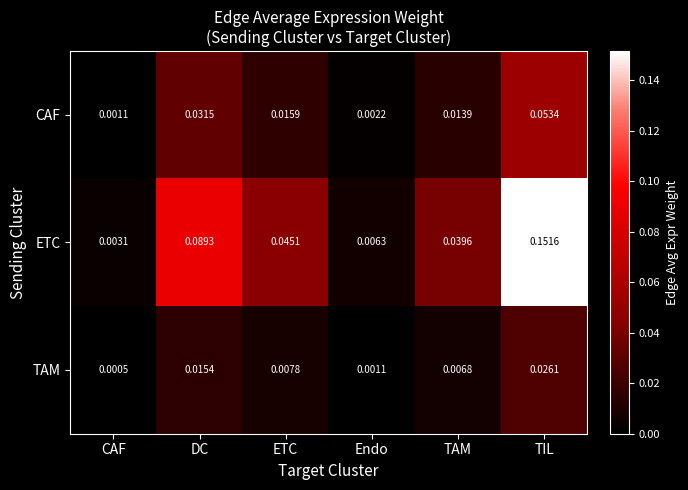

How many categories are shown in the chart?

6